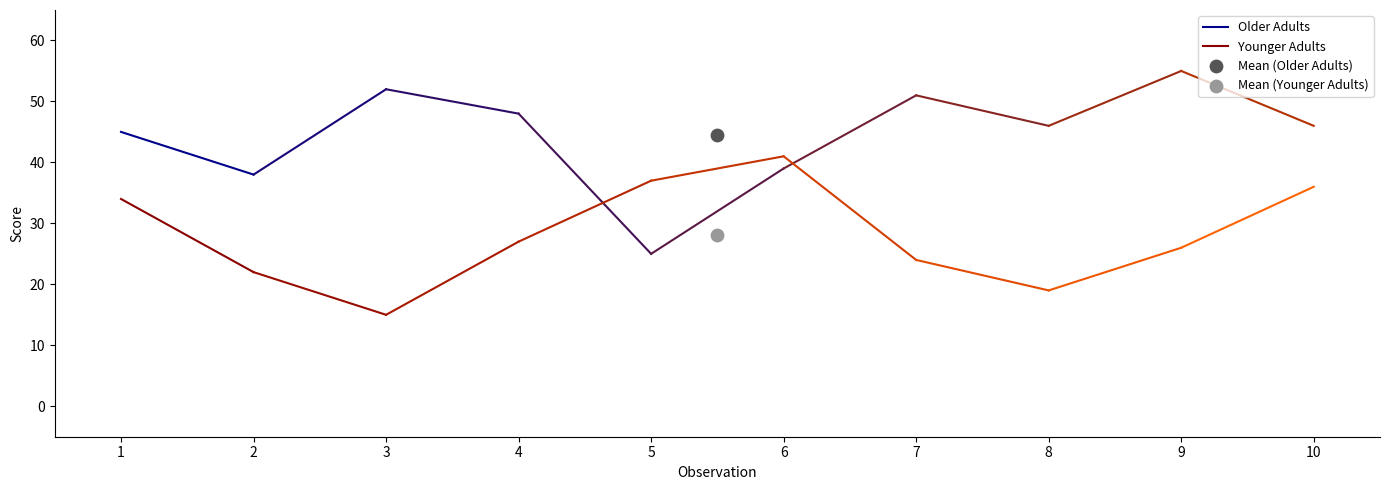

Across all data points, what is the average X value?

4.5